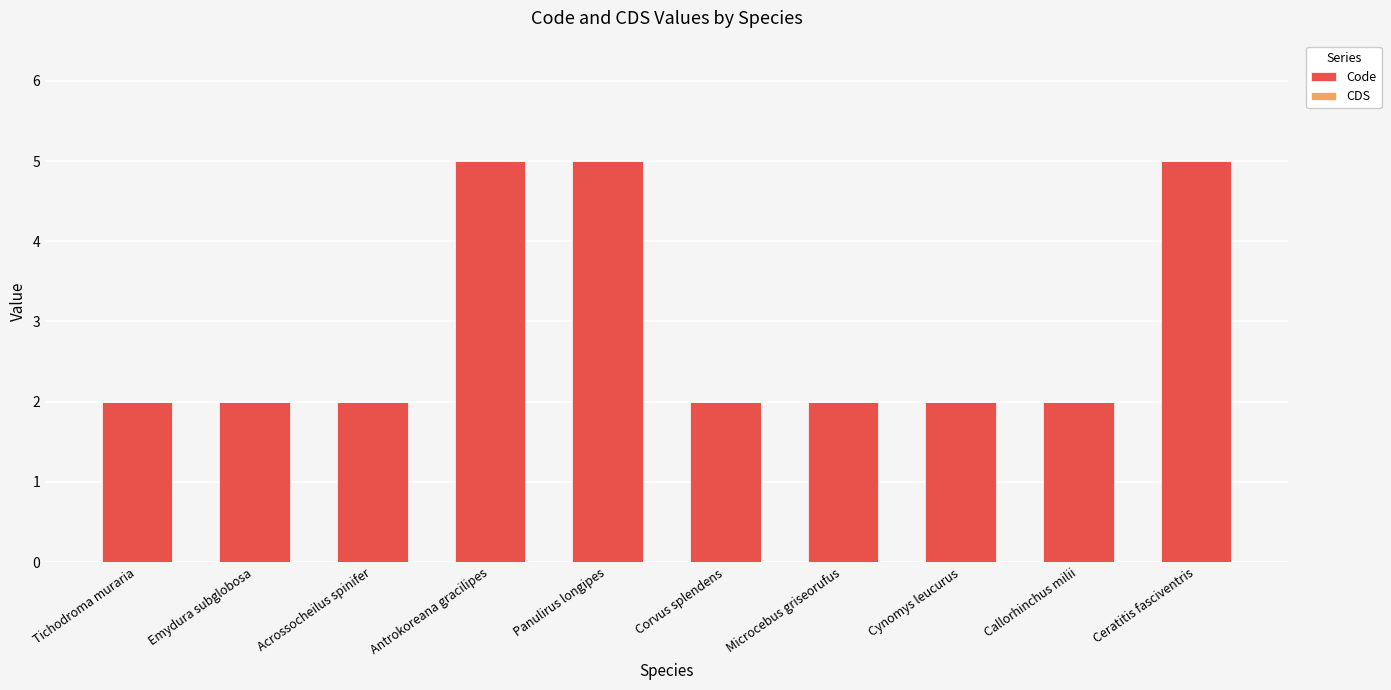

What is the sum of all values?

29